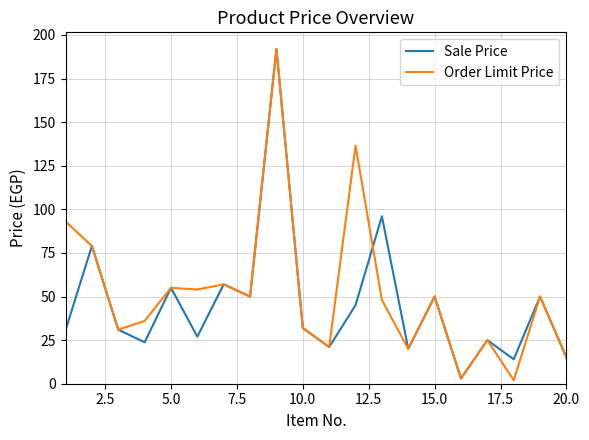

What is the maximum value for Order Limit Price?

192.0